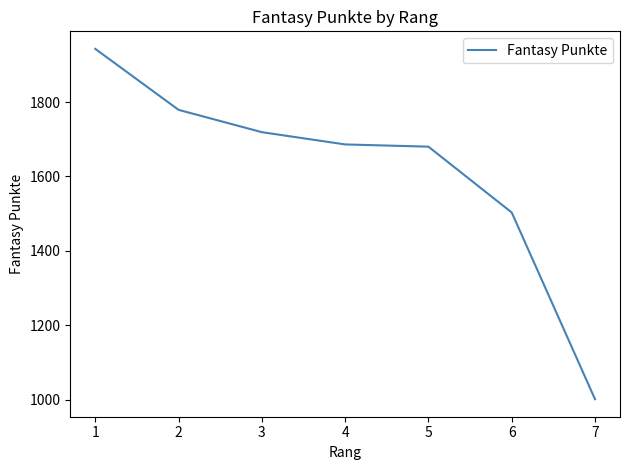

Reading left to right, transcribe all the data shown in this chart.

1943	1779	1719	1686	1680	1503	1001